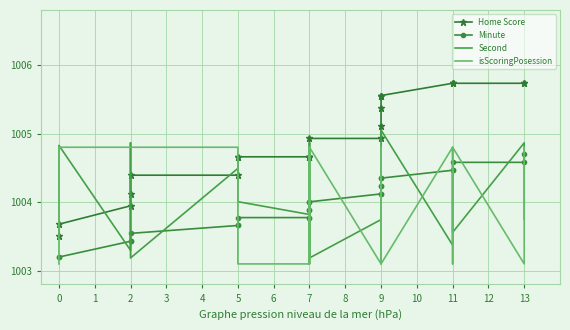

How many intersections are there between Second and Home Score?

7